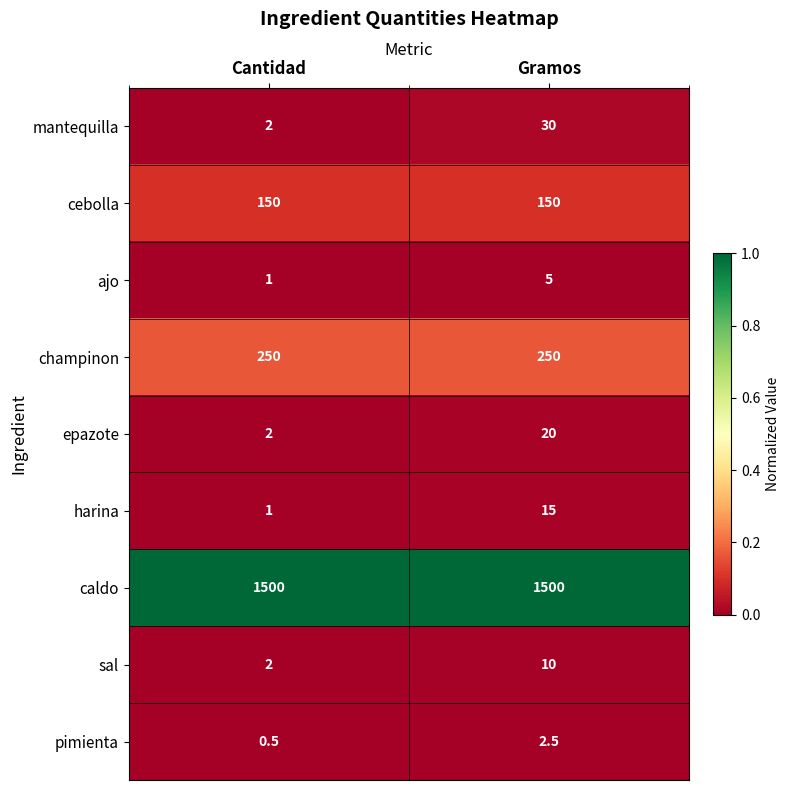

Is it true that caldo equals 1500.0 at Cantidad?

True